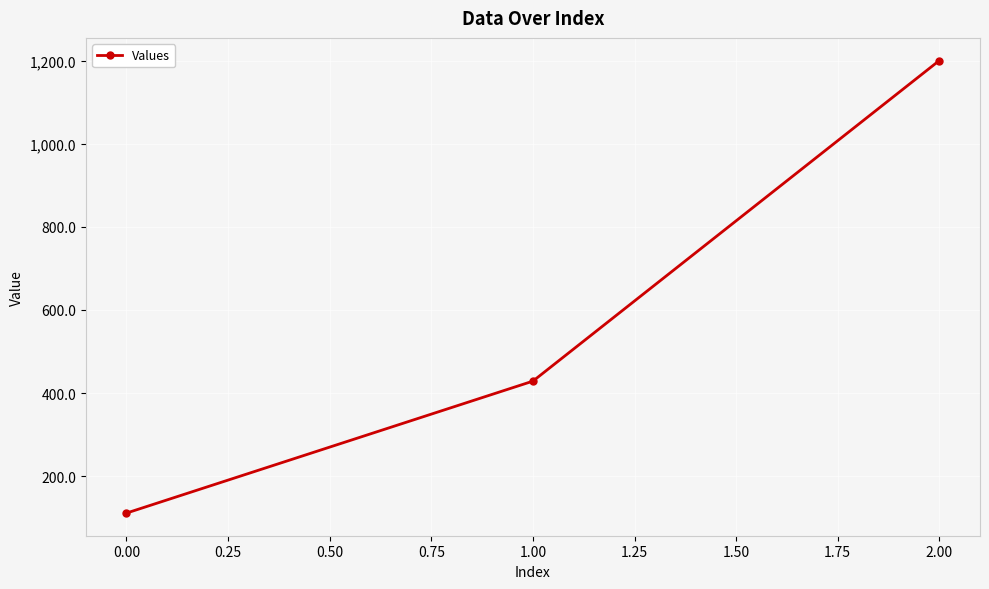

Reading right to left, what are all the values shown in this chart?

1200.0	428.6	111.1